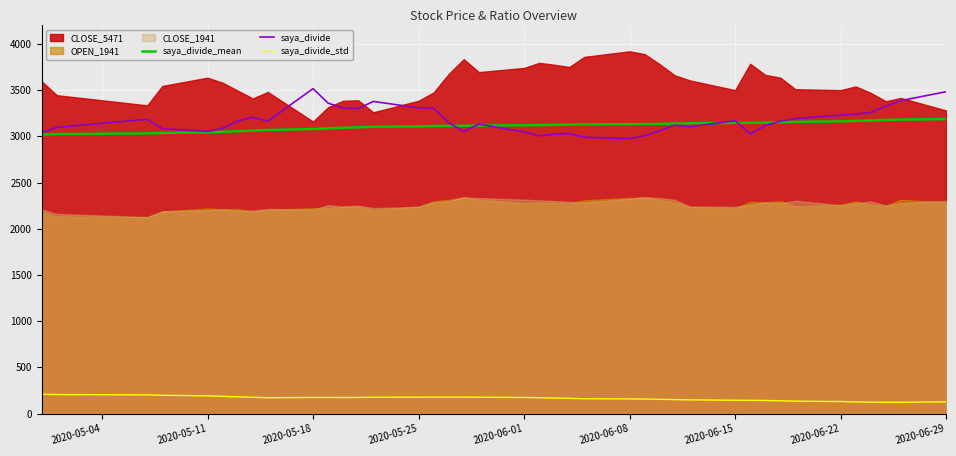

What is the lowest value of the saya_divide series?

2976.0